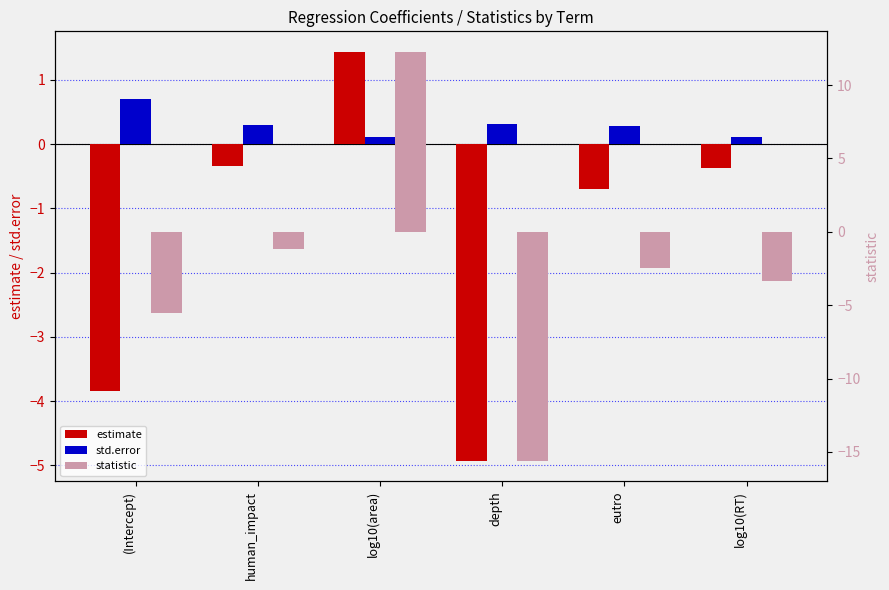

At log10(area), list the series in order from smallest to largest.

std.error, estimate, statistic